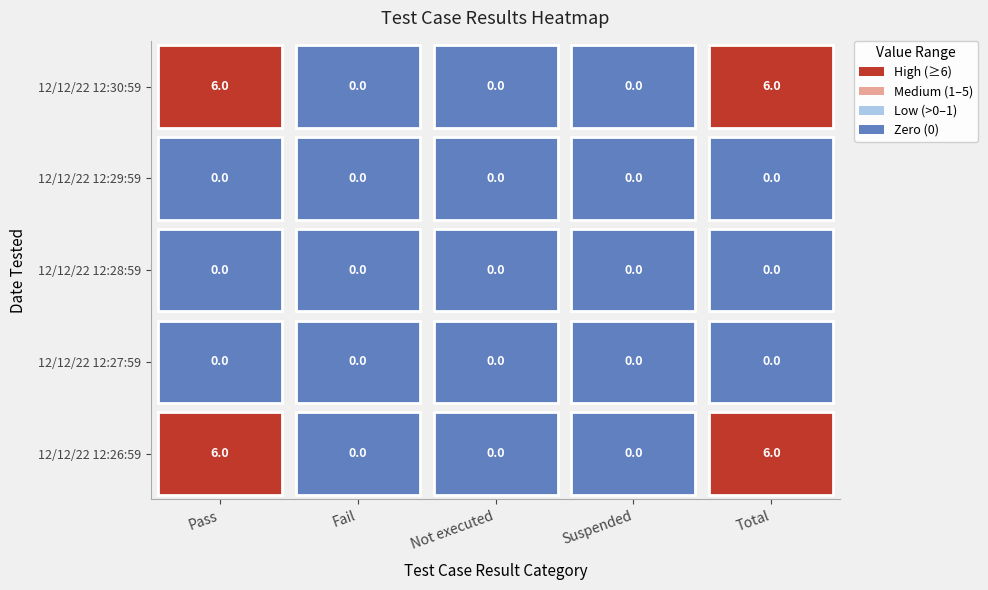

Between 2 and 4, which series saw the biggest shift?

Pass